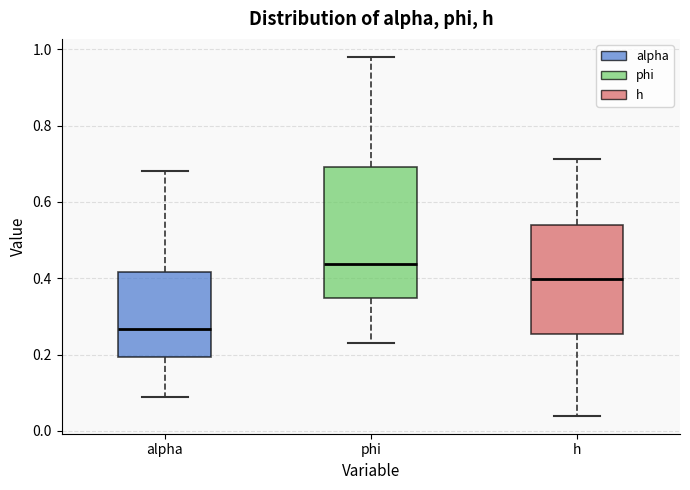

Reading left to right, transcribe this box plot: for each box, give where its median line is, the range the box spans, and where its two whiskers end, as read against the y-axis. The values are not printed on the chart, so give them approximately, as read against the axis.

alpha: median 0.26, box 0.20 to 0.42, whiskers 0.08 to 0.68
phi: median 0.44, box 0.34 to 0.70, whiskers 0.24 to 0.98
h: median 0.40, box 0.26 to 0.54, whiskers 0.04 to 0.72